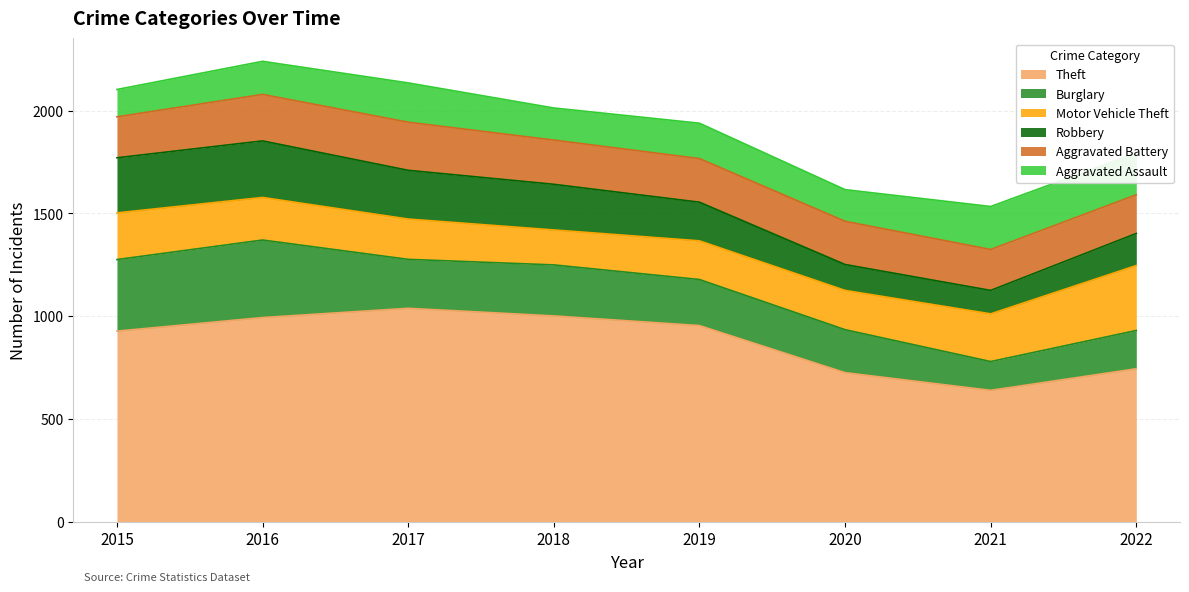

Is it true that Robbery equals 178 at 2015?

False